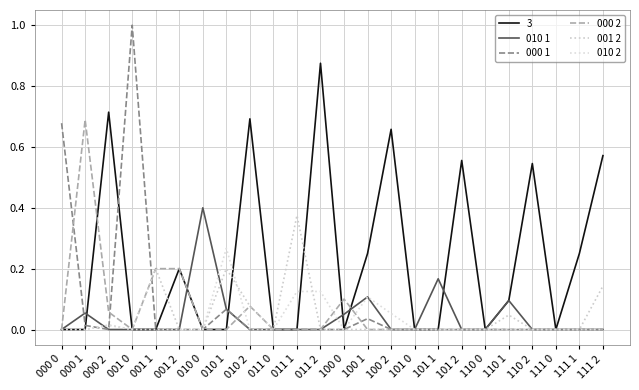

What is the label of the 7th point from the right?

101 2